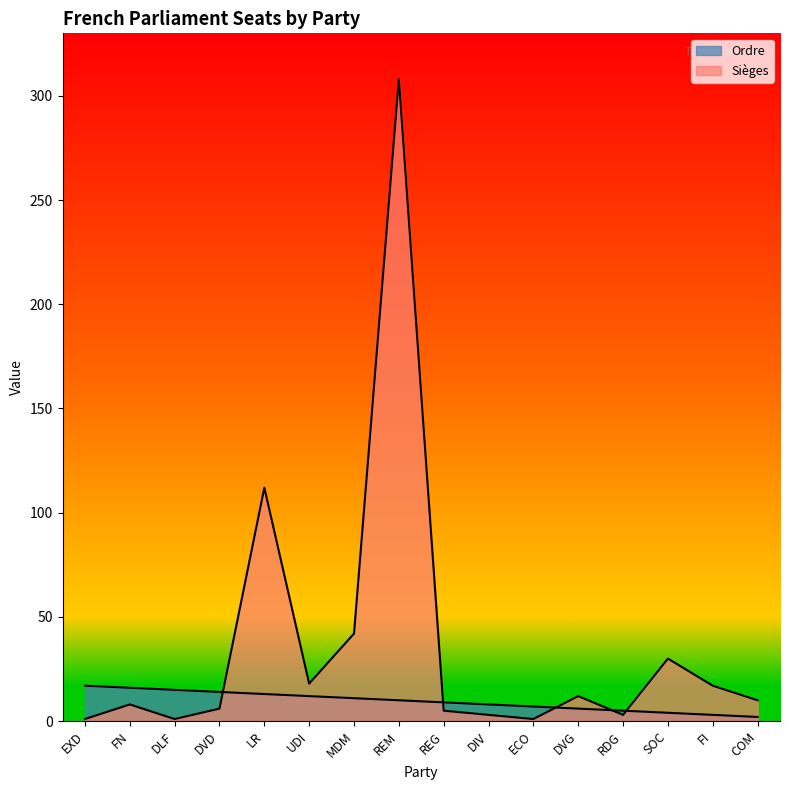

Which series has the widest spread of values?

Sièges